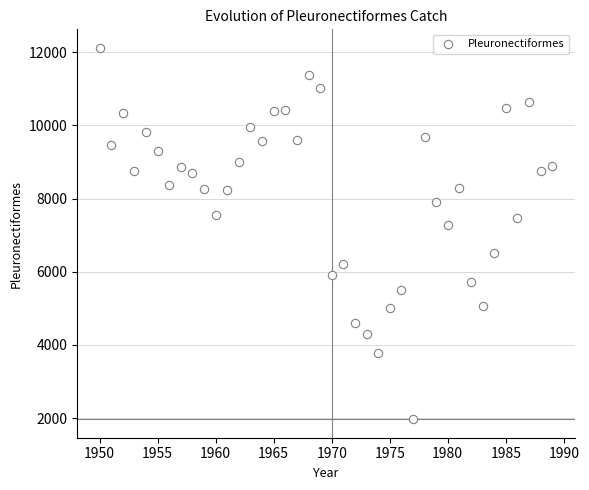

What Y value in the scatter plot is closest to 7043?

7289